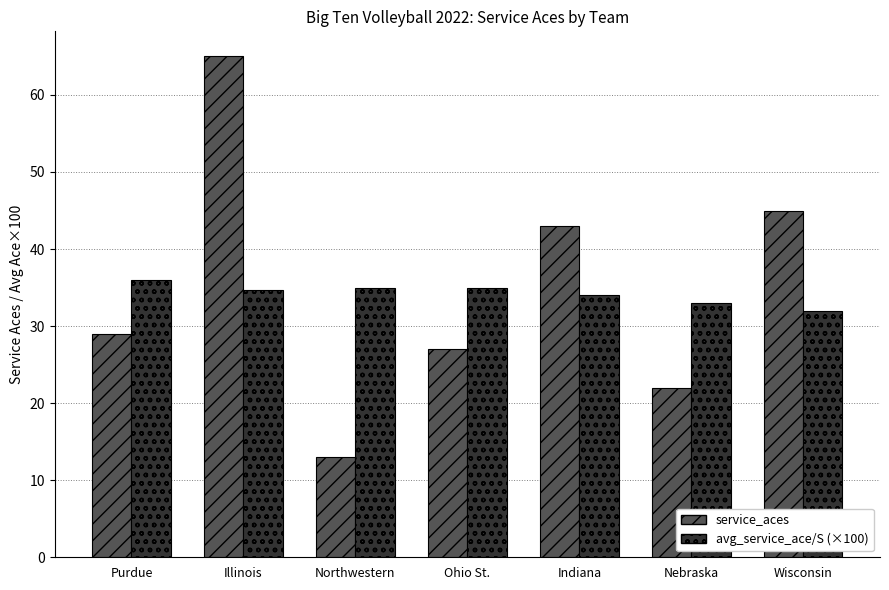

Rank the series at Illinois from highest to lowest value.

service_aces, avg_service_ace/S (×100)